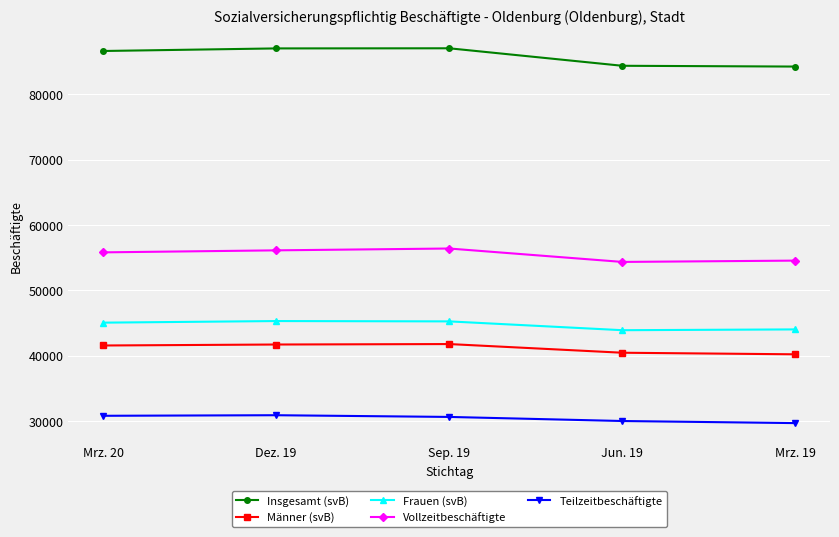

What position from the right is Dez. 19?

4